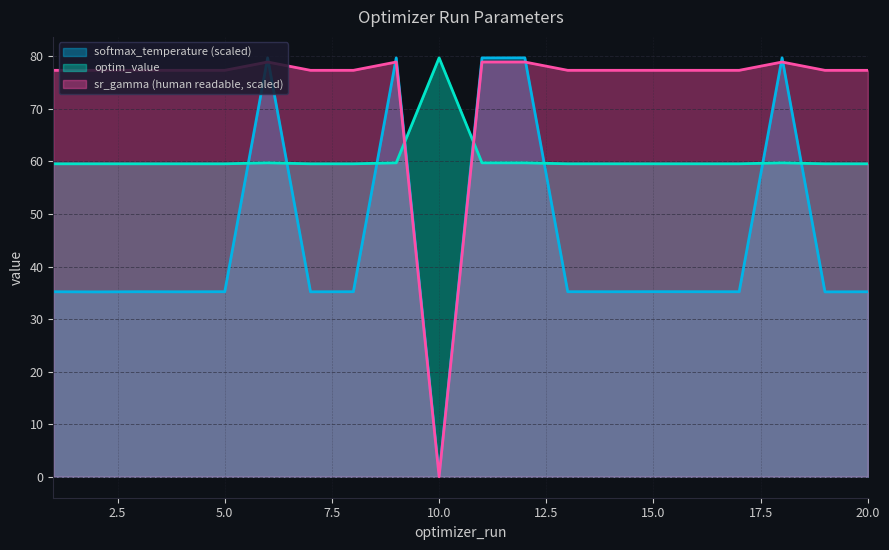

At which label is sr_gamma (human readable) closest to 39?

2